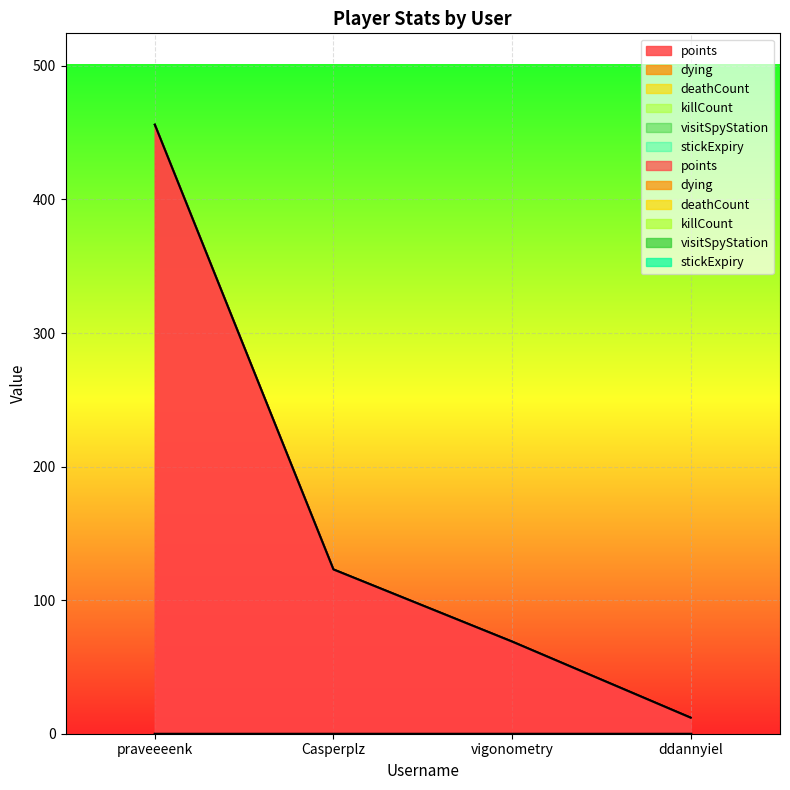

What is the label of the 4th point from the right?

praveeeenk